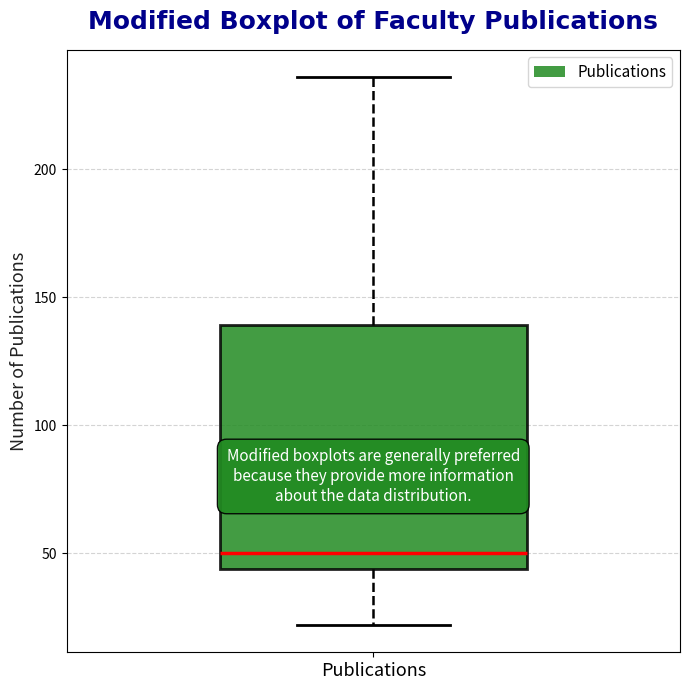

Transcribe this box plot: give where the median line is, the range the box spans, and where the two whiskers end, as read against the y-axis. The values are not printed on the chart, so give them approximately, as read against the axis.

median 50, box 45 to 140, whiskers 20 to 235